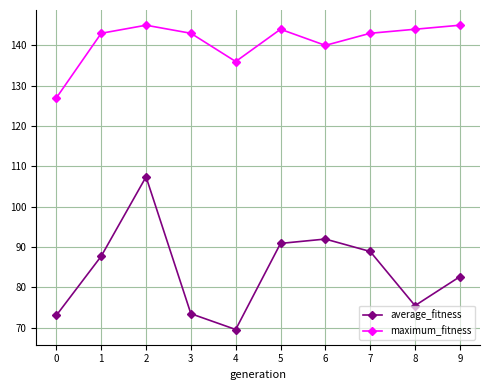

Reading left to right, what are all the values shown in this chart?

average_fitness: 0=73.1	1=87.8	2=107.4	3=73.5	4=69.6	5=90.9	6=92.0	7=88.9	8=75.5	9=82.7
maximum_fitness: 0=127.0	1=143.0	2=145.0	3=143.0	4=136.0	5=144.0	6=140.0	7=143.0	8=144.0	9=145.0